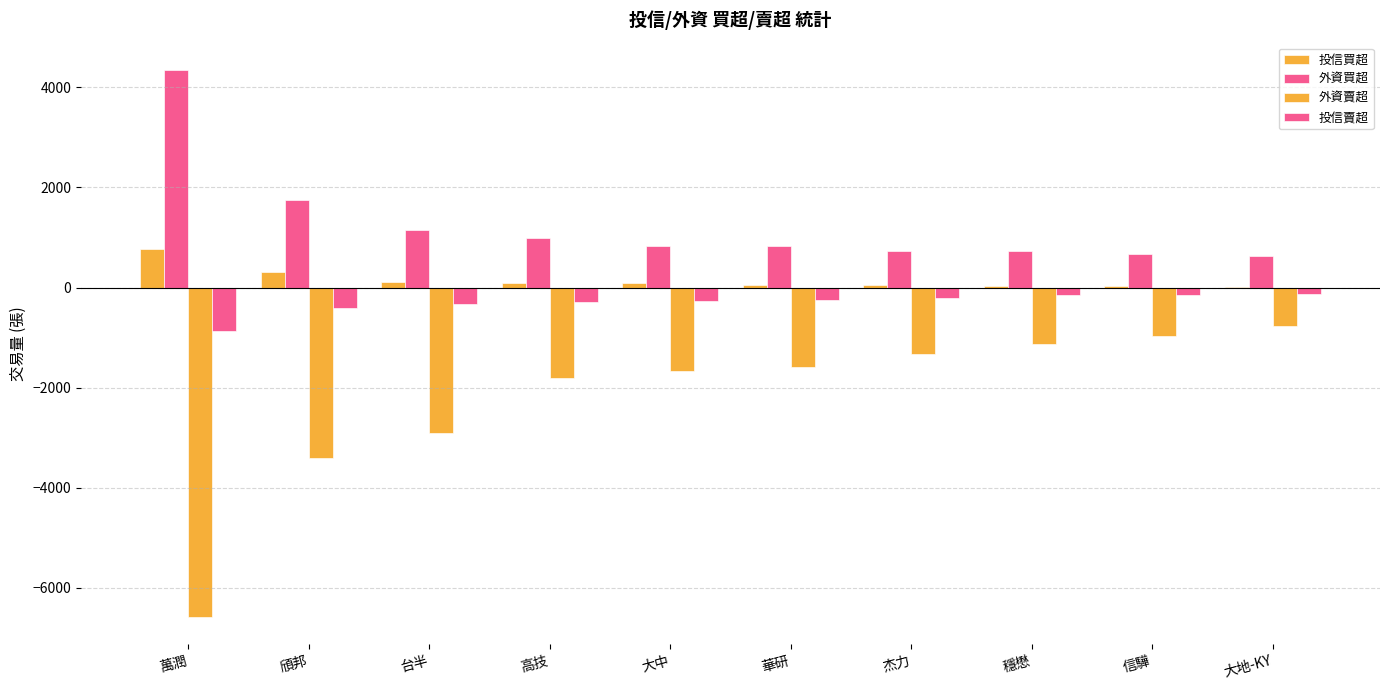

How many categories are shown in the chart?

10